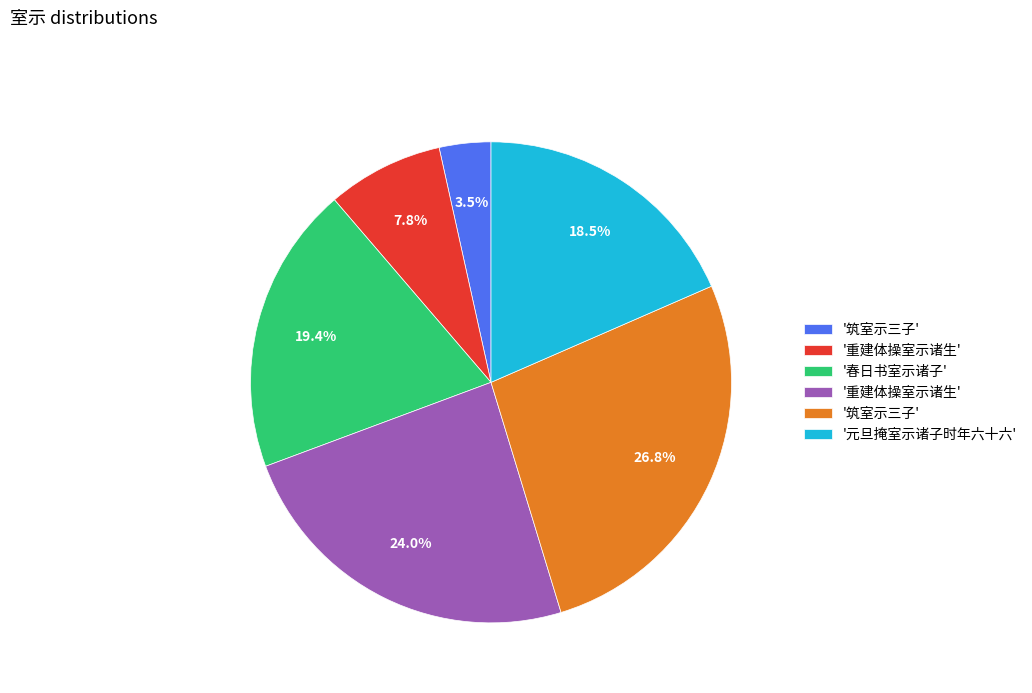

Does any single category account for the majority?

No